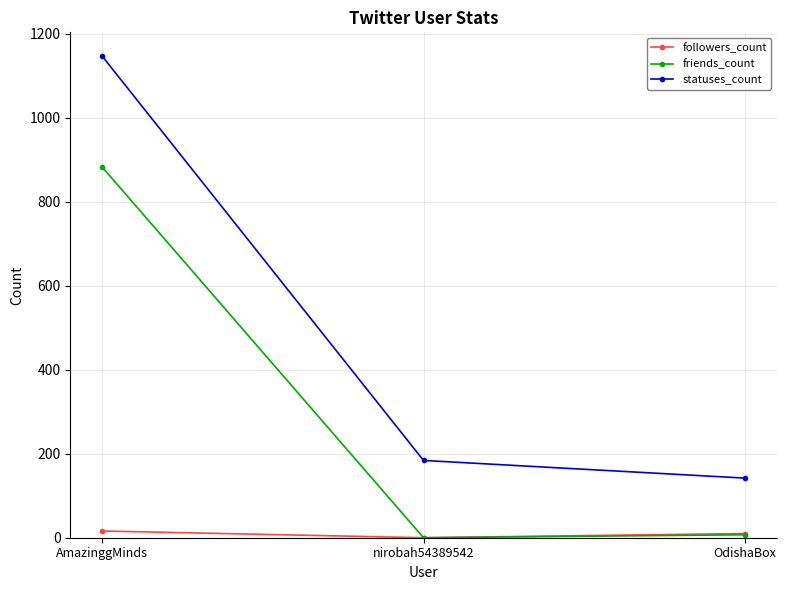

At how many categories does at least one series exceed 313?

1